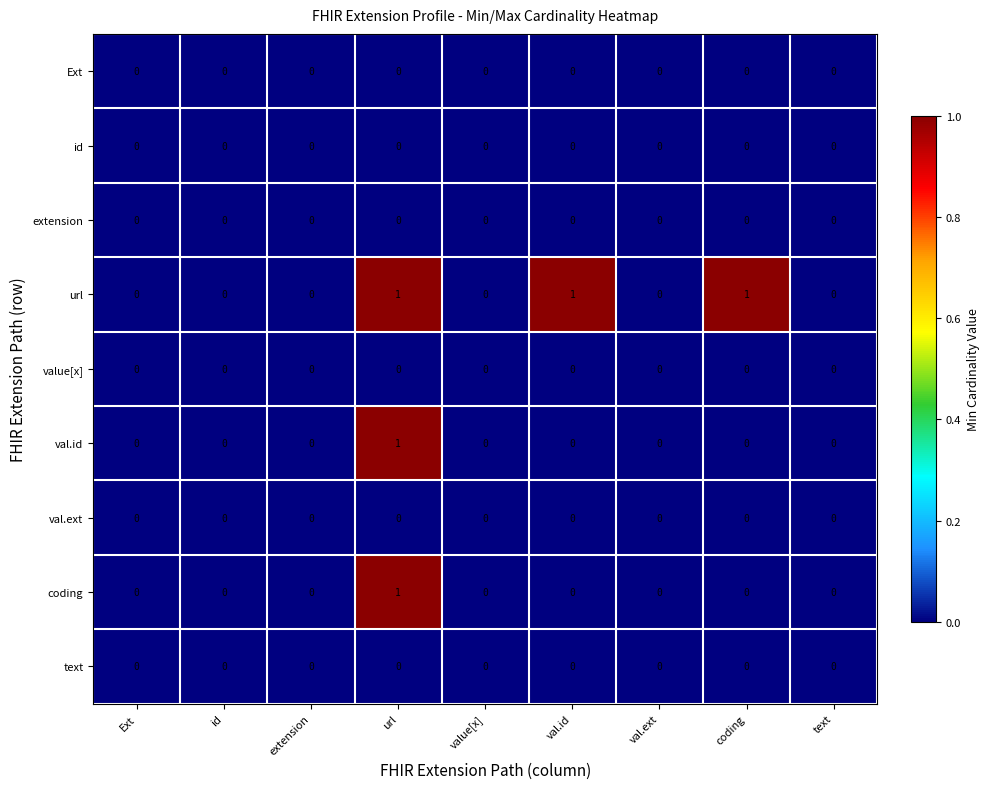

The value of value[x] at id is 0. True or false?

True